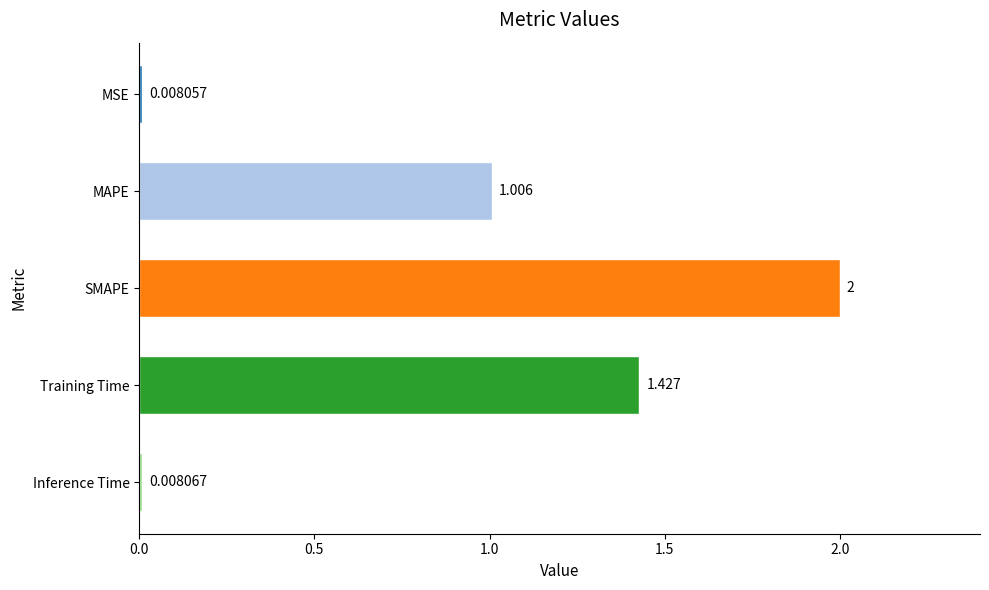

What is the maximum value shown in the chart?

2.0